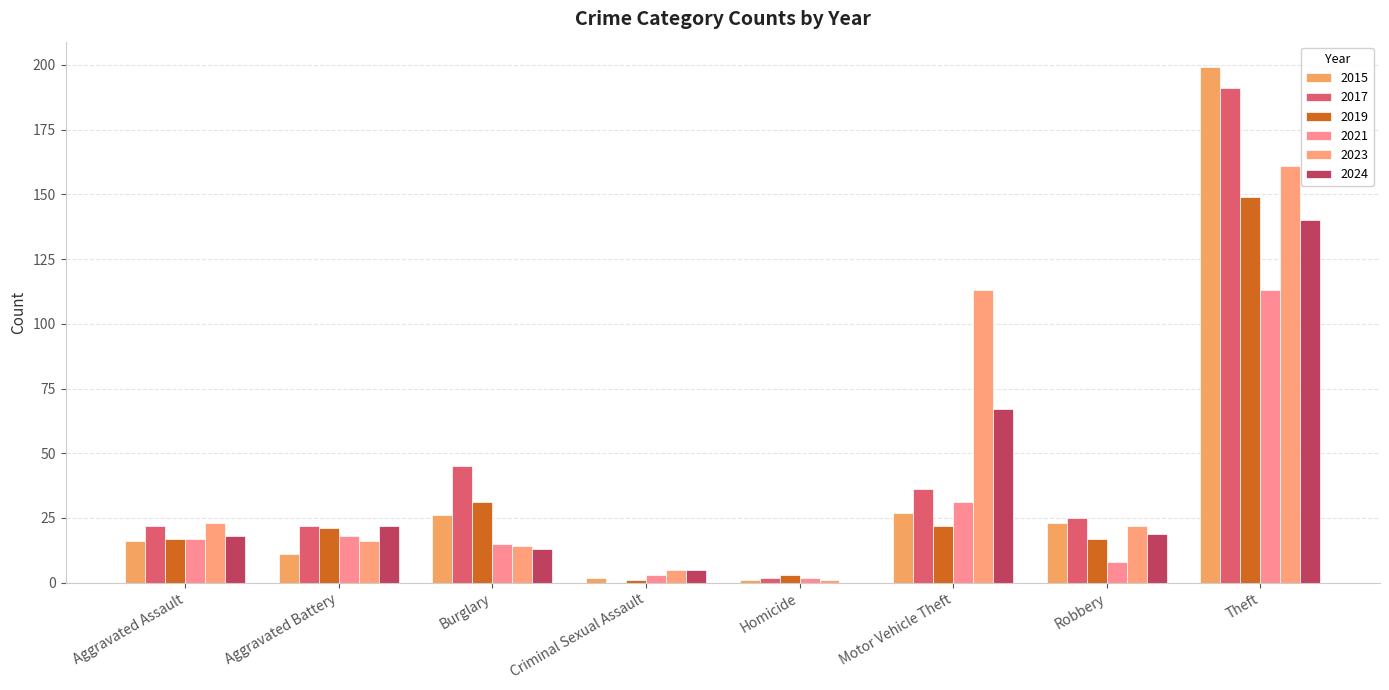

Where does the 2024 series first go above 19?

Aggravated Battery